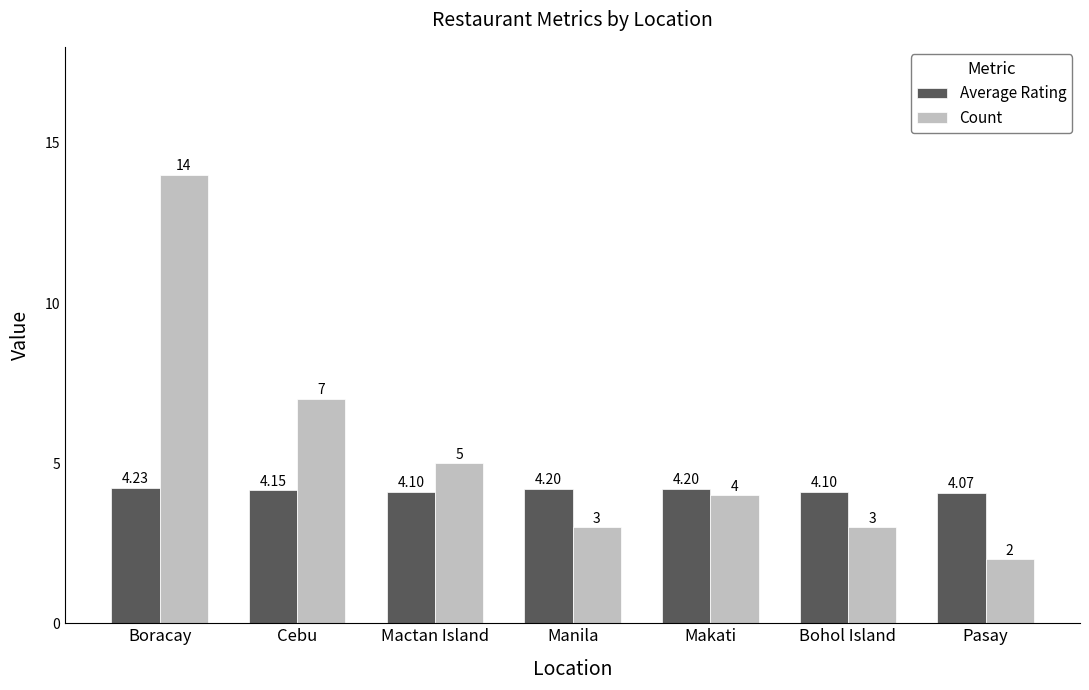

Reading left to right, transcribe all the data shown in this chart.

Average Rating: 4.2	4.2	4.1	4.2	4.2	4.1	4.1
Count: 14.0	7.0	5.0	3.0	4.0	3.0	2.0